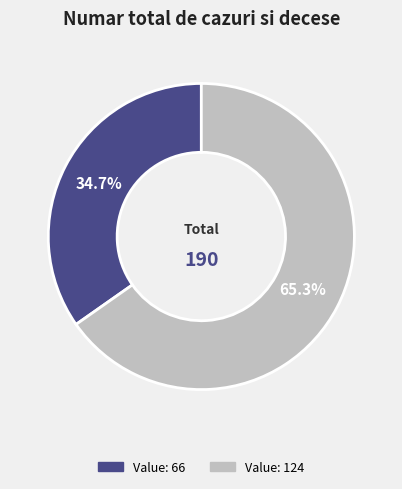

How many slices are in this pie chart?

2